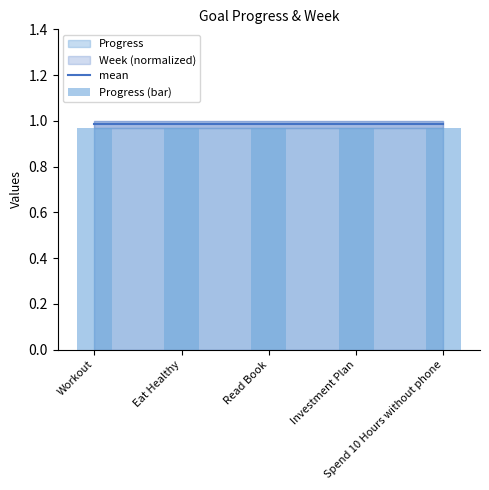

Are the bars grouped side by side (vs. stacked)?

Yes